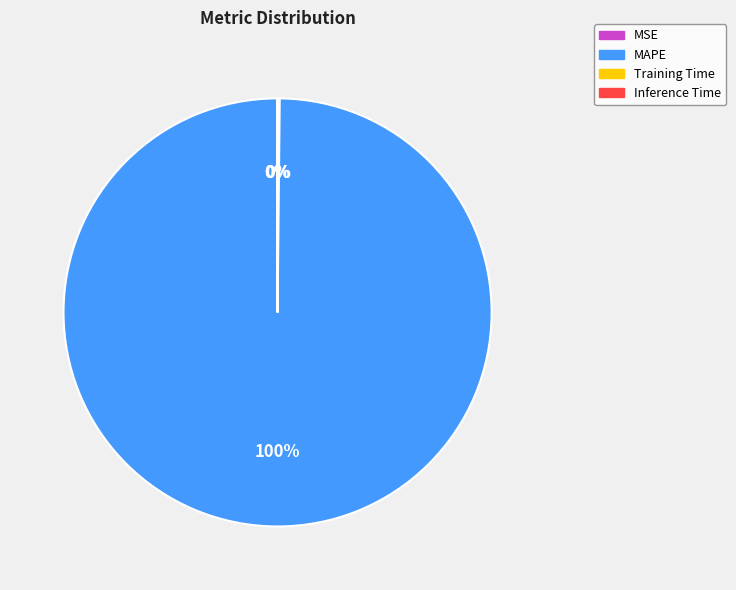

Which slice represents more than half of the pie?

MAPE